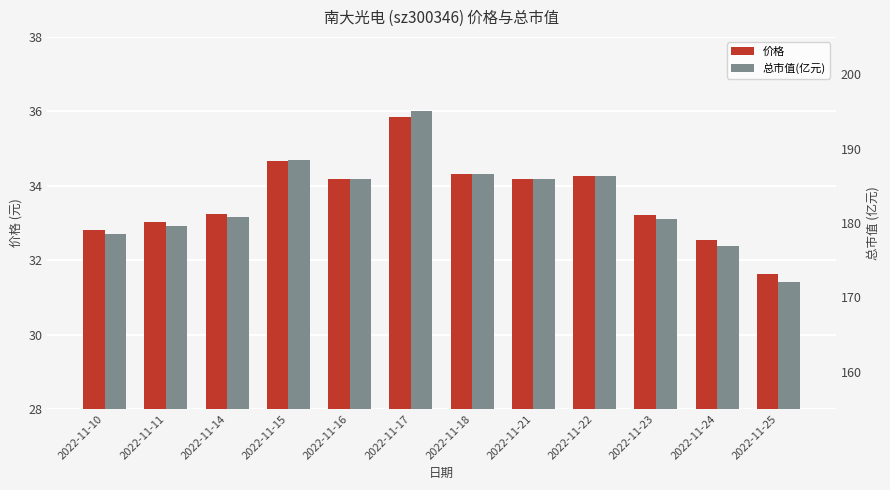

True or false: 价格 has a value of 60.2 at 2022-11-17.

False